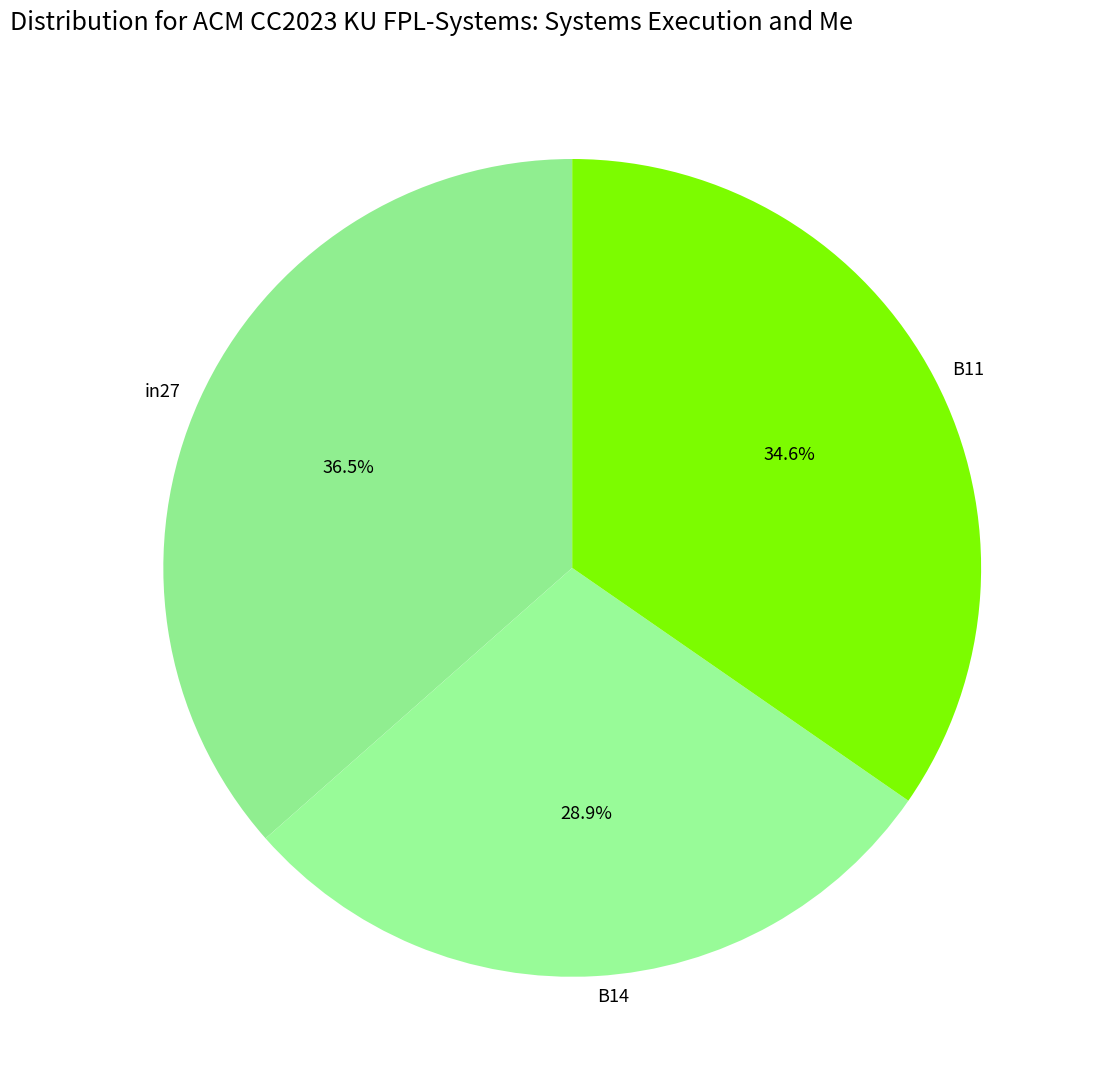

Which slice is the largest?

in27